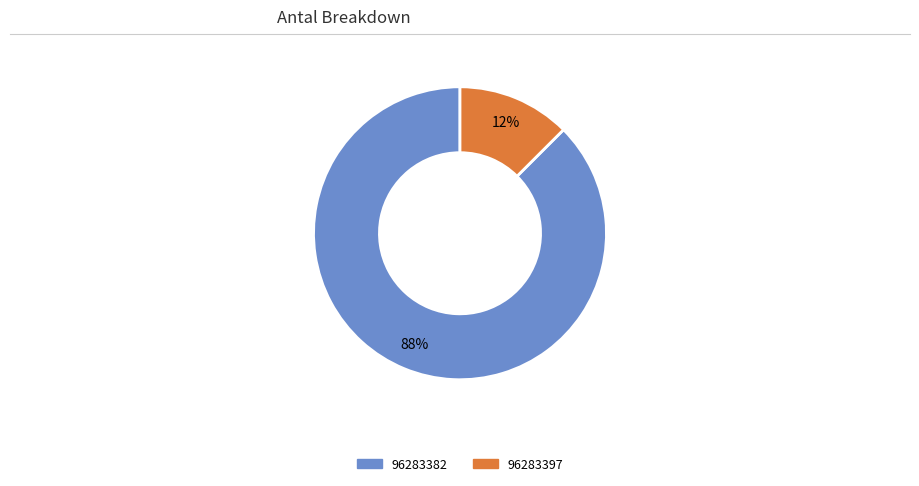

Between 96283397 and 96283382, which is larger?

96283382